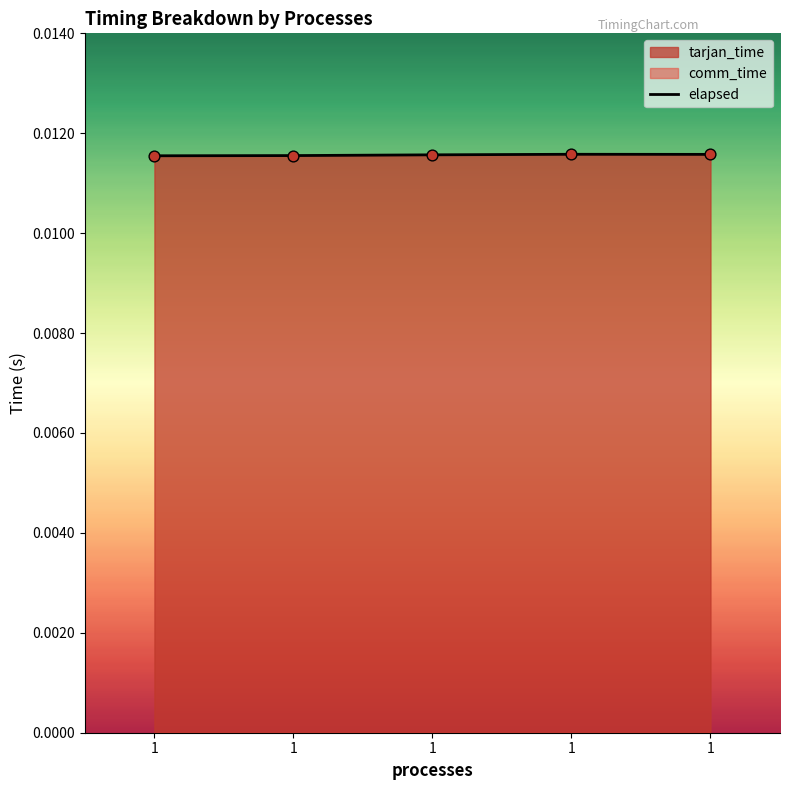

At how many categories does at least one series exceed 0?

5